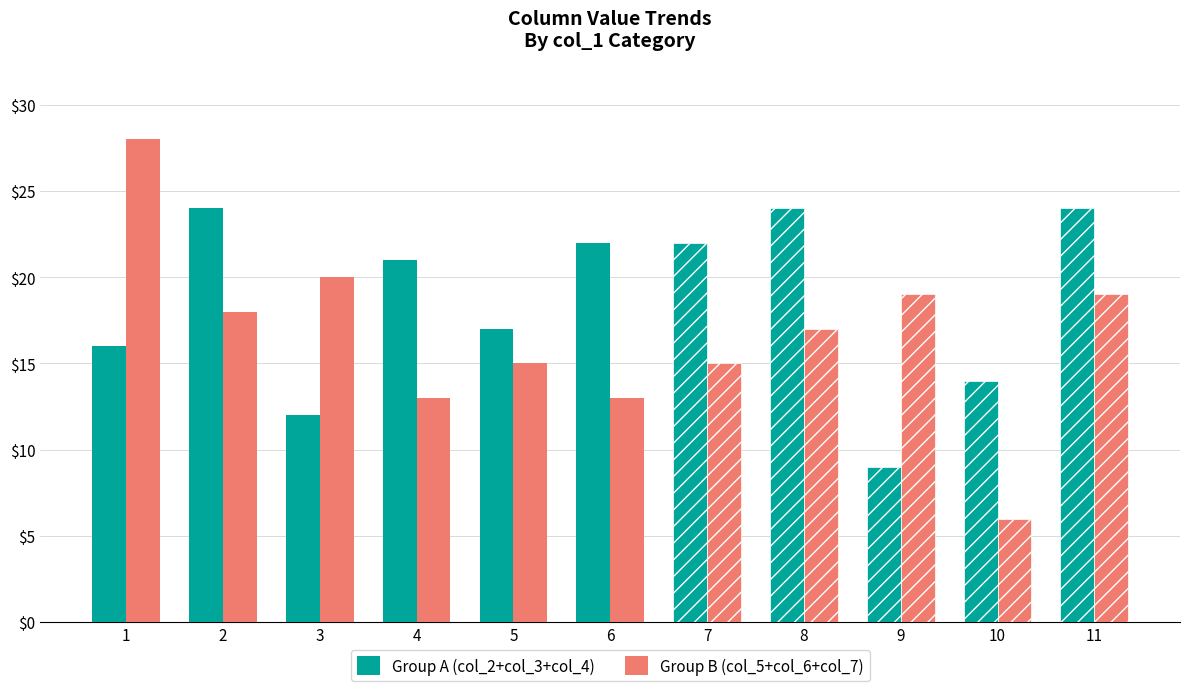

At 6, list the series in order from largest to smallest.

Group A (col_2+col_3+col_4), Group B (col_5+col_6+col_7)